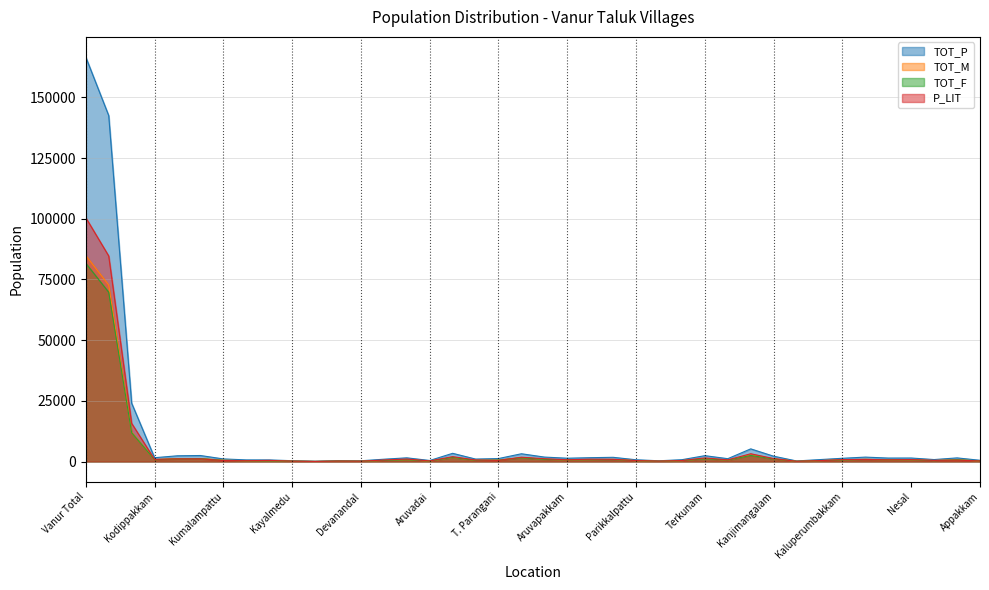

Rank the series by their maximum value, from highest to lowest.

TOT_P, P_LIT, TOT_M, TOT_F